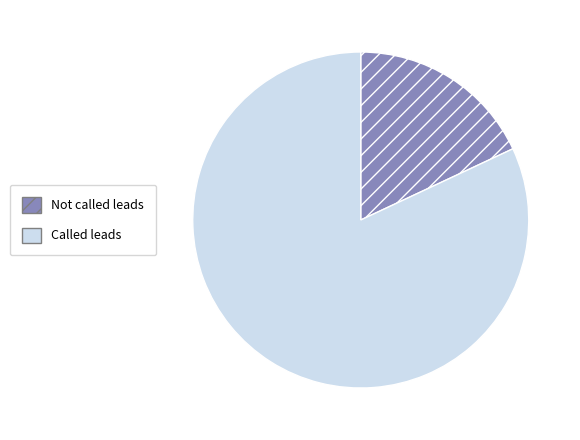

Is there any slice that represents more than half of the pie?

Yes